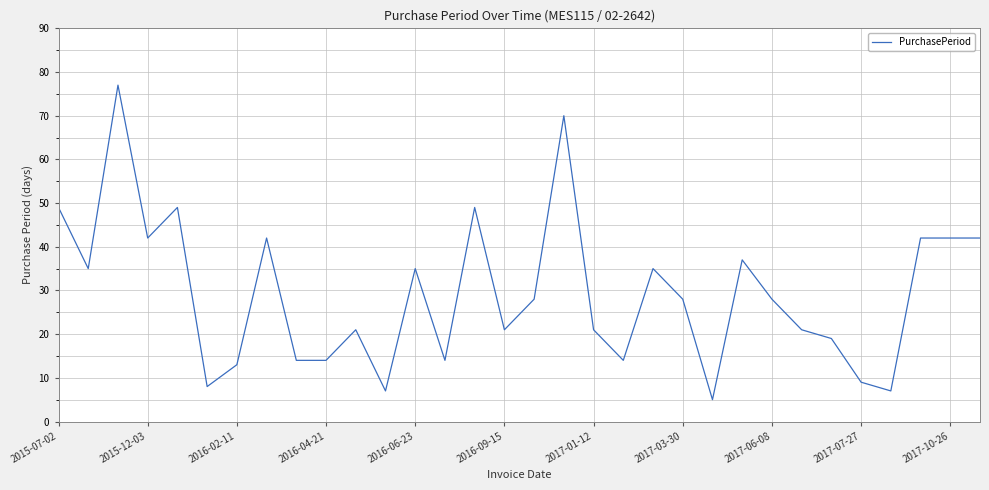

What is the minimum value shown in the chart?

5